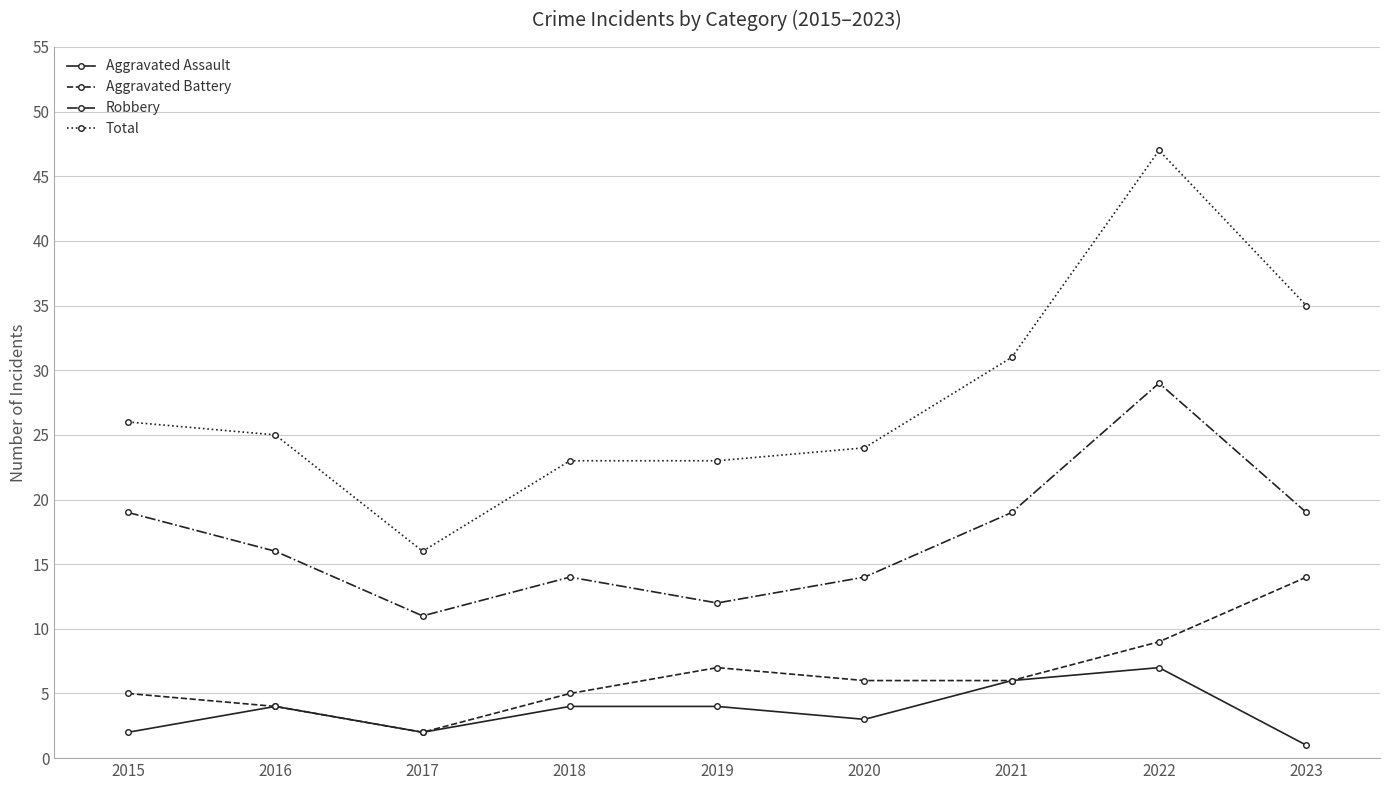

Read the Aggravated Battery value at 2017.

2